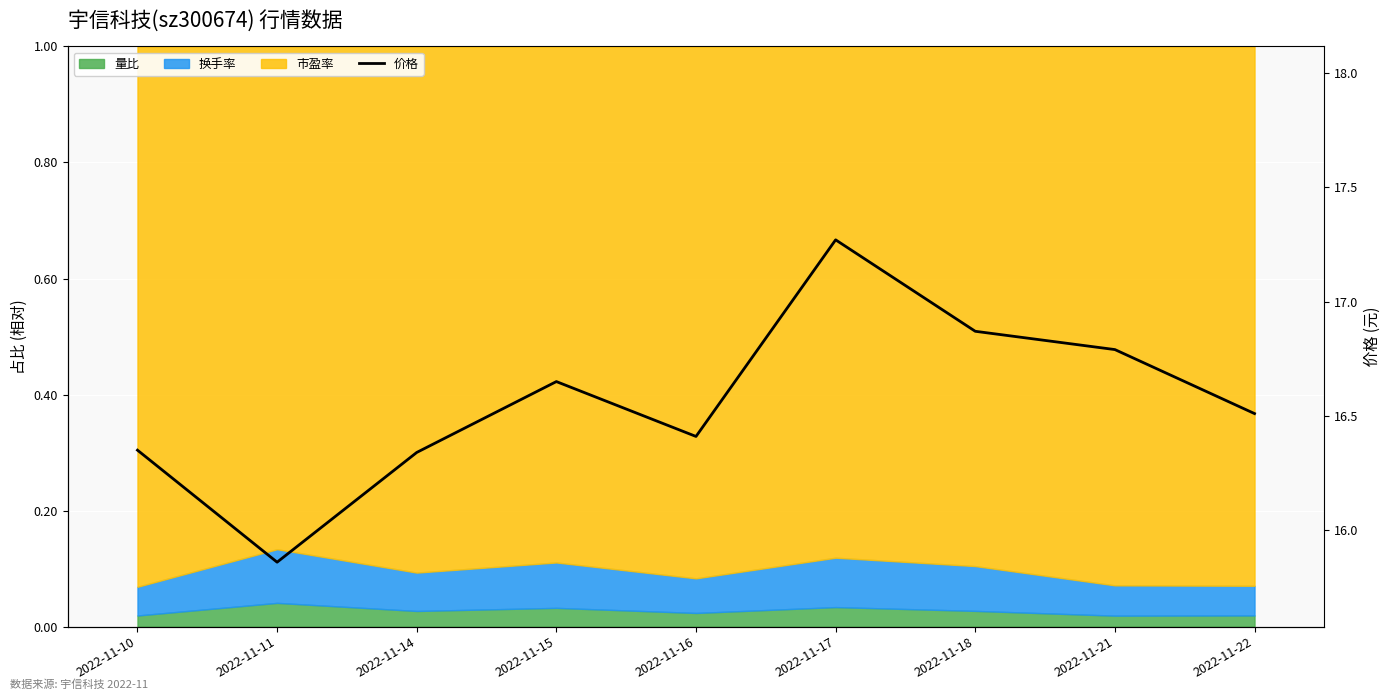

How many data points does each series have?

9